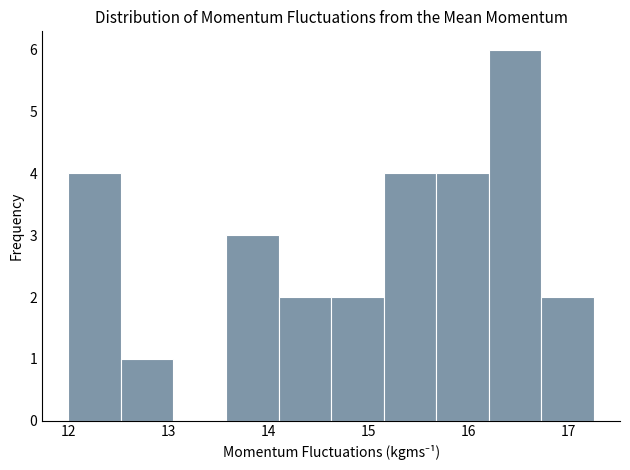

Reading left to right, list every bar in this chart as the range it spans on the x-axis followed by its height. Neither the bar edges nor the heights are printed on the chart, so give them approximately, as read against the axes.

12.0 to 12.5: 4
12.5 to 13.1: 1
13.1 to 13.6: 0
13.6 to 14.1: 3
14.1 to 14.6: 2
14.6 to 15.2: 2
15.2 to 15.7: 4
15.7 to 16.2: 4
16.2 to 16.7: 6
16.7 to 17.3: 2